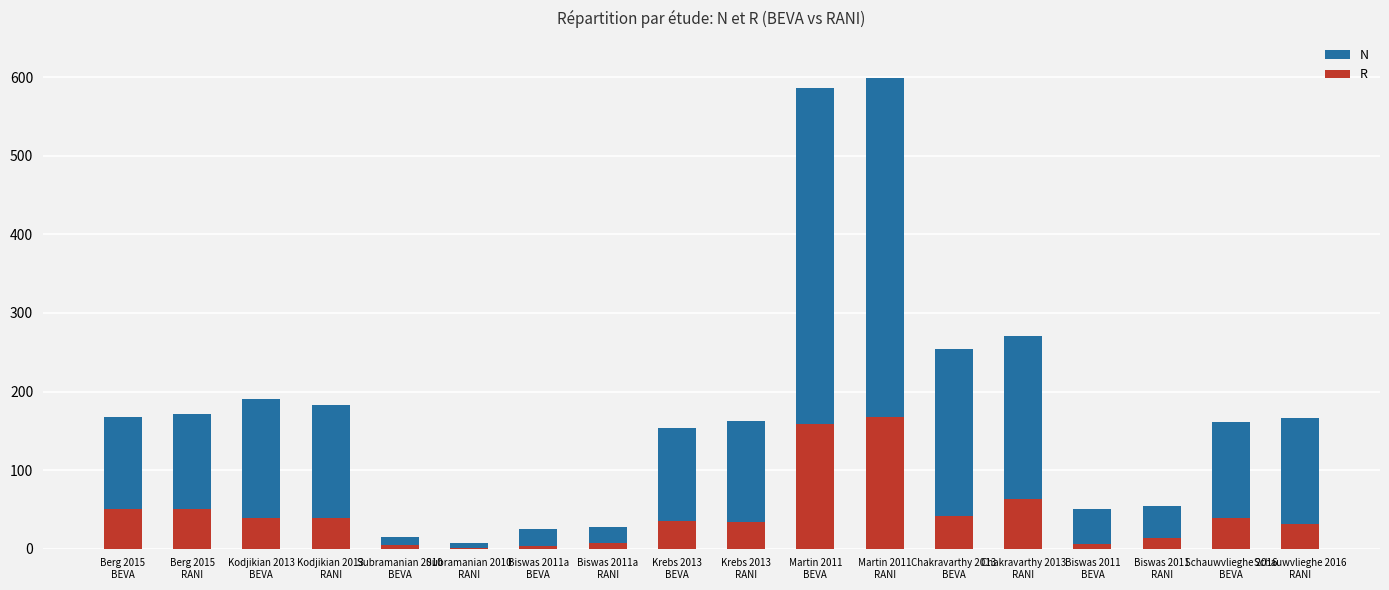

Reading left to right, list all the values displayed in this chart.

N: Berg 2015
BEVA=167	Berg 2015
RANI=172	Kodjikian 2013
BEVA=191	Kodjikian 2013
RANI=183	Subramanian 2010
BEVA=15	Subramanian 2010
RANI=7	Biswas 2011a
BEVA=25	Biswas 2011a
RANI=27	Krebs 2013
BEVA=154	Krebs 2013
RANI=163	Martin 2011
BEVA=586	Martin 2011
RANI=599	Chakravarthy 2013
BEVA=254	Chakravarthy 2013
RANI=271	Biswas 2011
BEVA=50	Biswas 2011
RANI=54	Schauwvlieghe 2016
BEVA=161	Schauwvlieghe 2016
RANI=166
R: Berg 2015
BEVA=50	Berg 2015
RANI=50	Kodjikian 2013
BEVA=39	Kodjikian 2013
RANI=39	Subramanian 2010
BEVA=5	Subramanian 2010
RANI=1	Biswas 2011a
BEVA=3	Biswas 2011a
RANI=7	Krebs 2013
BEVA=35	Krebs 2013
RANI=34	Martin 2011
BEVA=159	Martin 2011
RANI=168	Chakravarthy 2013
BEVA=41	Chakravarthy 2013
RANI=63	Biswas 2011
BEVA=6	Biswas 2011
RANI=14	Schauwvlieghe 2016
BEVA=39	Schauwvlieghe 2016
RANI=32